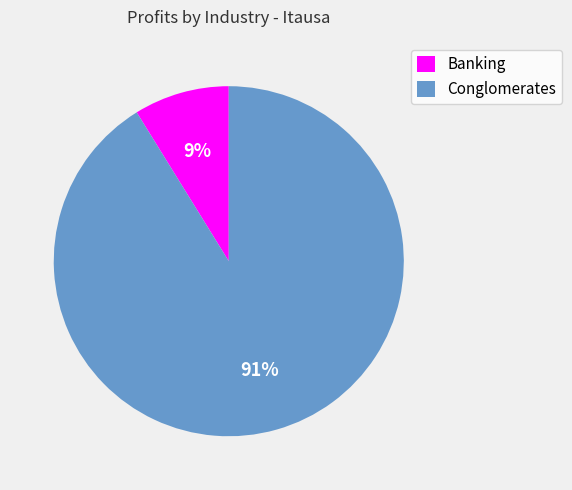

How many segments does this pie chart have?

2